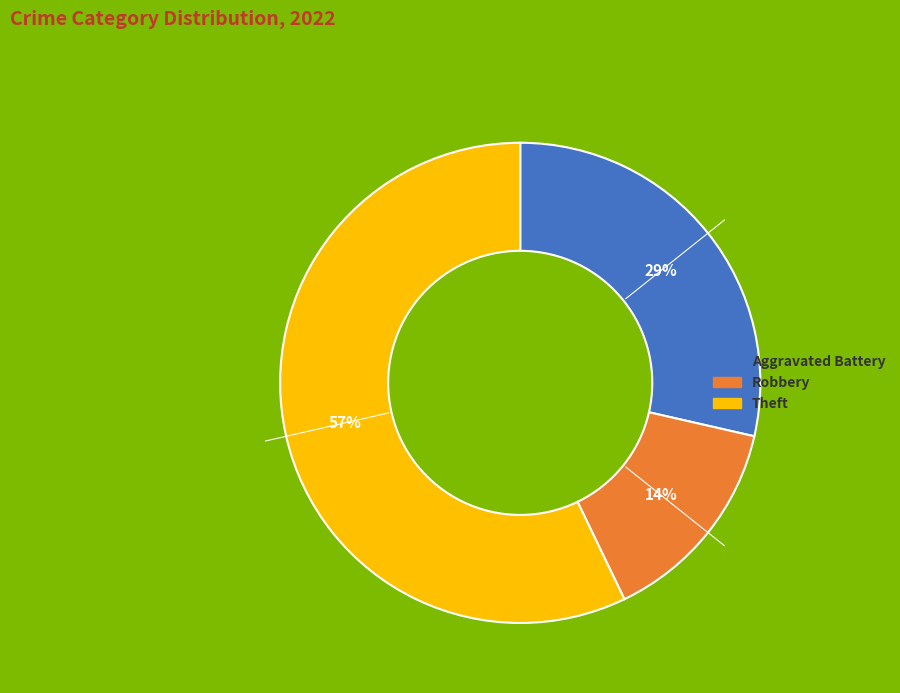

Is there a majority slice in this chart?

Yes